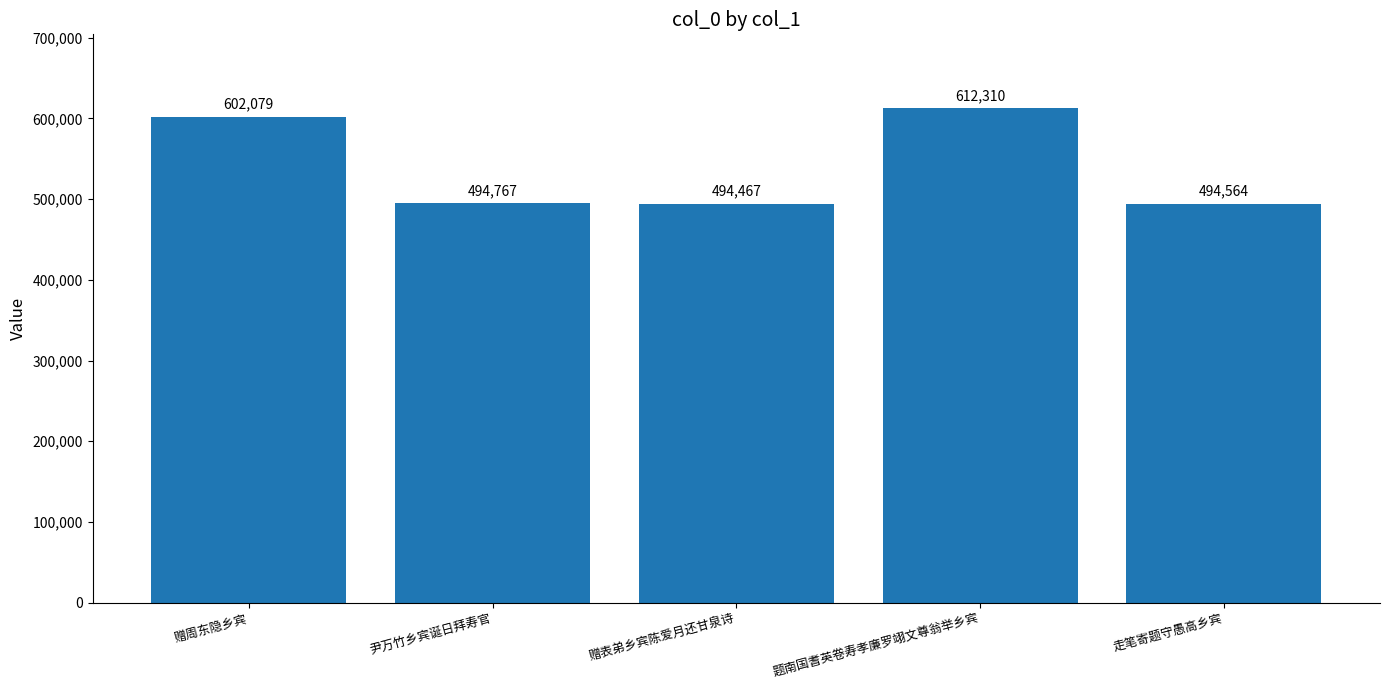

The value at 走笔寄题守愚高乡宾 is 494564. True or false?

True